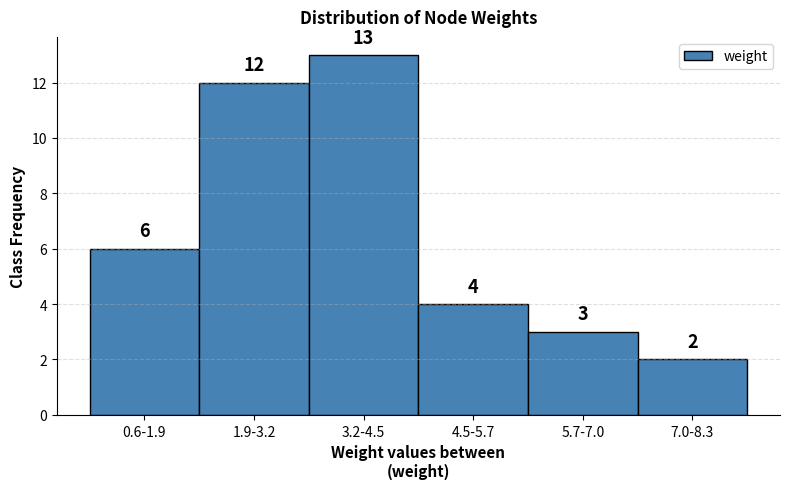

Reading left to right, transcribe all the data shown in this chart.

6	12	13	4	3	2